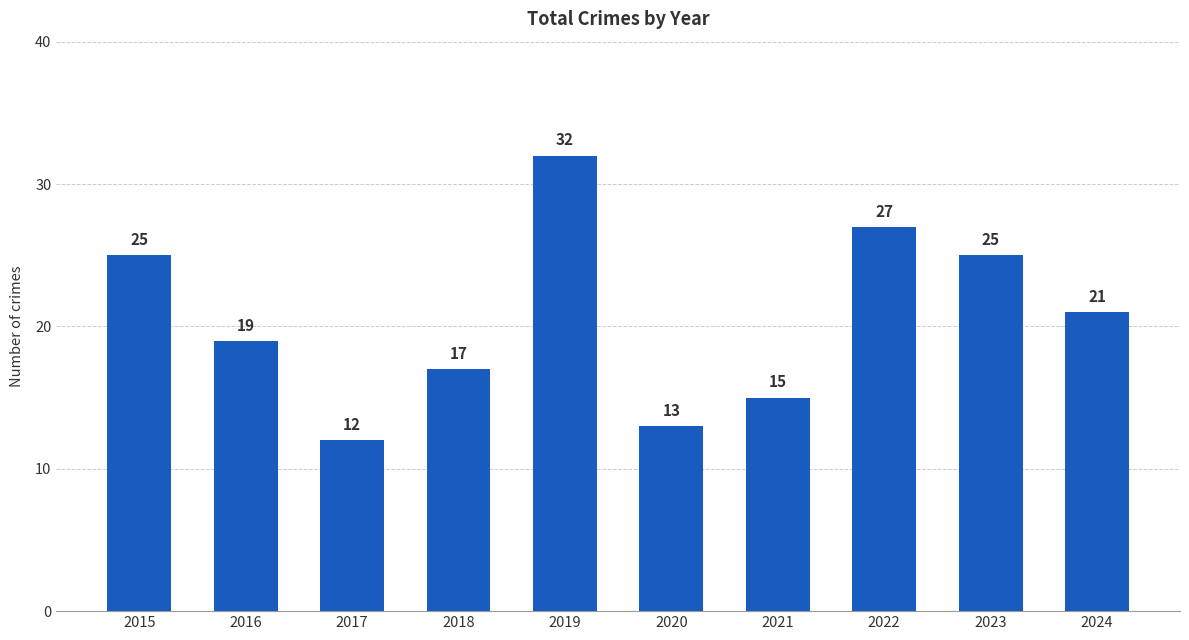

How many values are below 21?

5